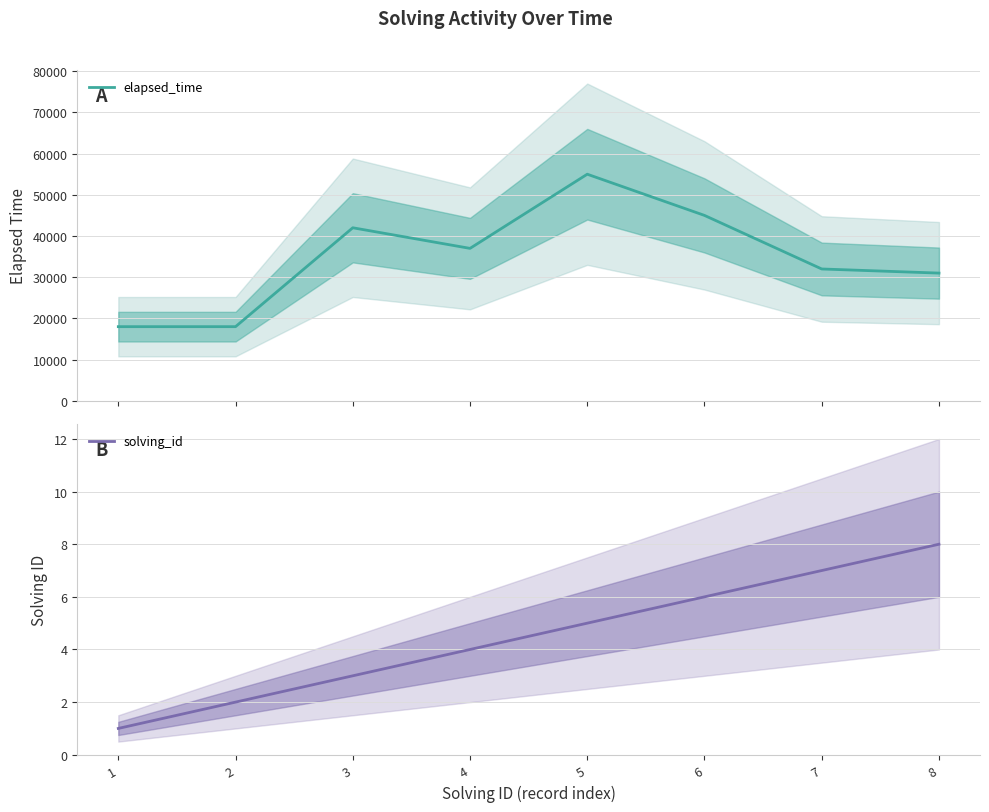

What is the value of the solving_id point at the 6th from the left?

6